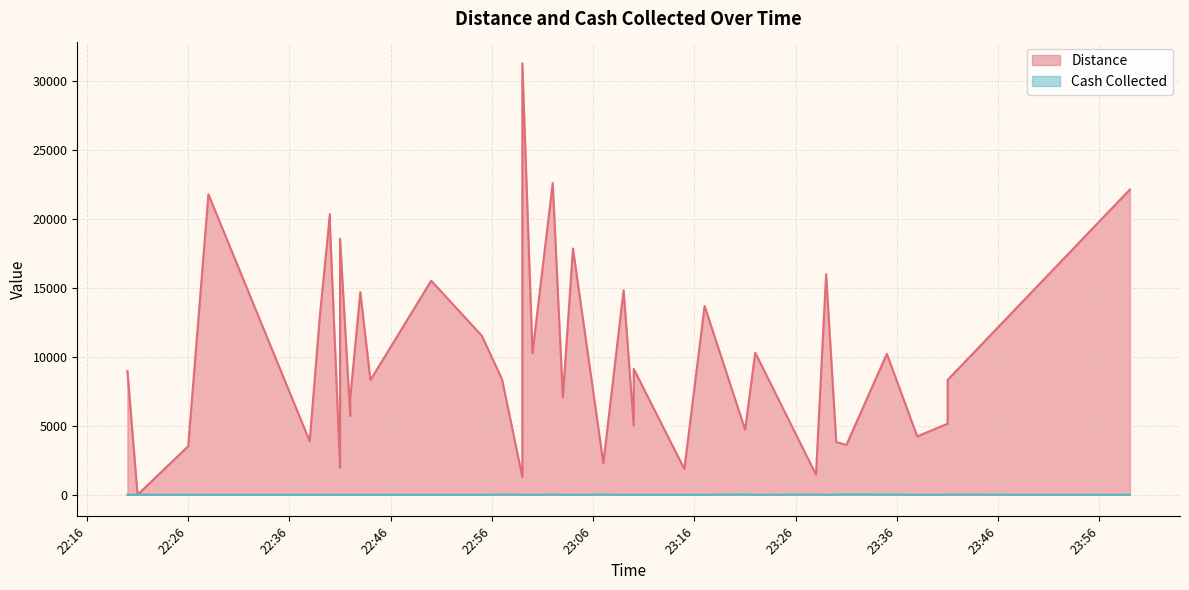

True or false: Cash Collected and Distance cross at least once.

False